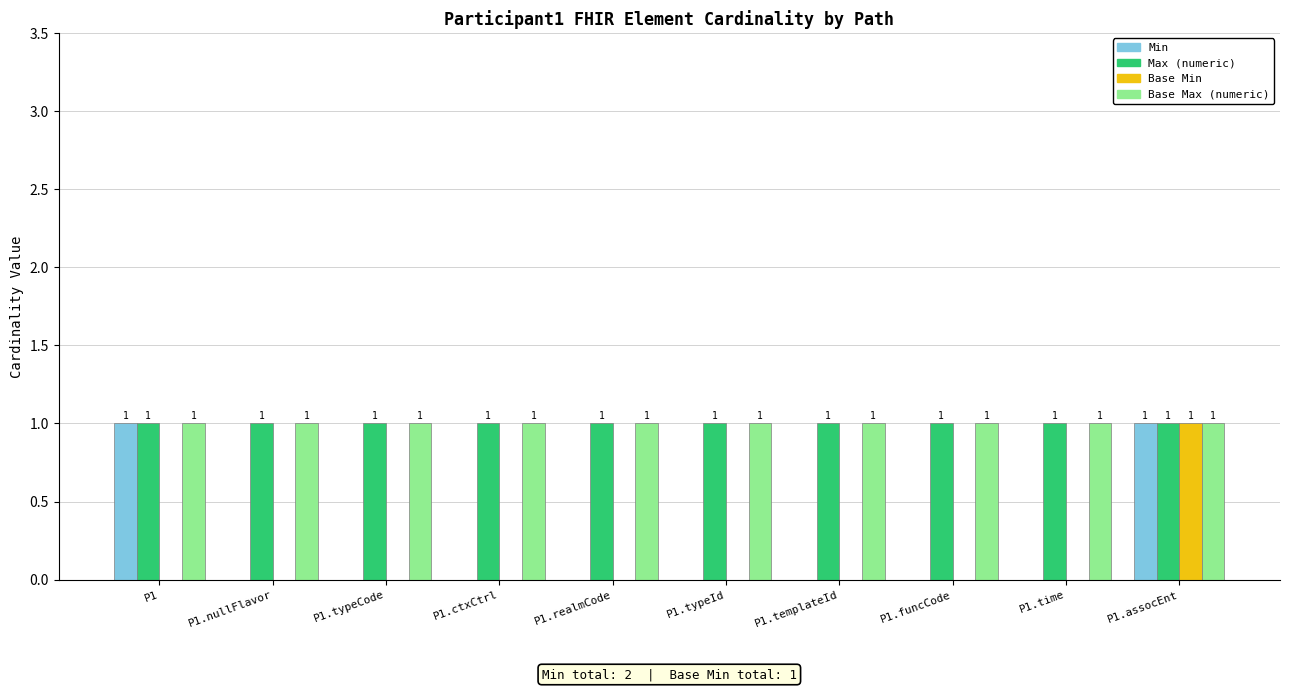

How many values in the Min series exceed 0?

2